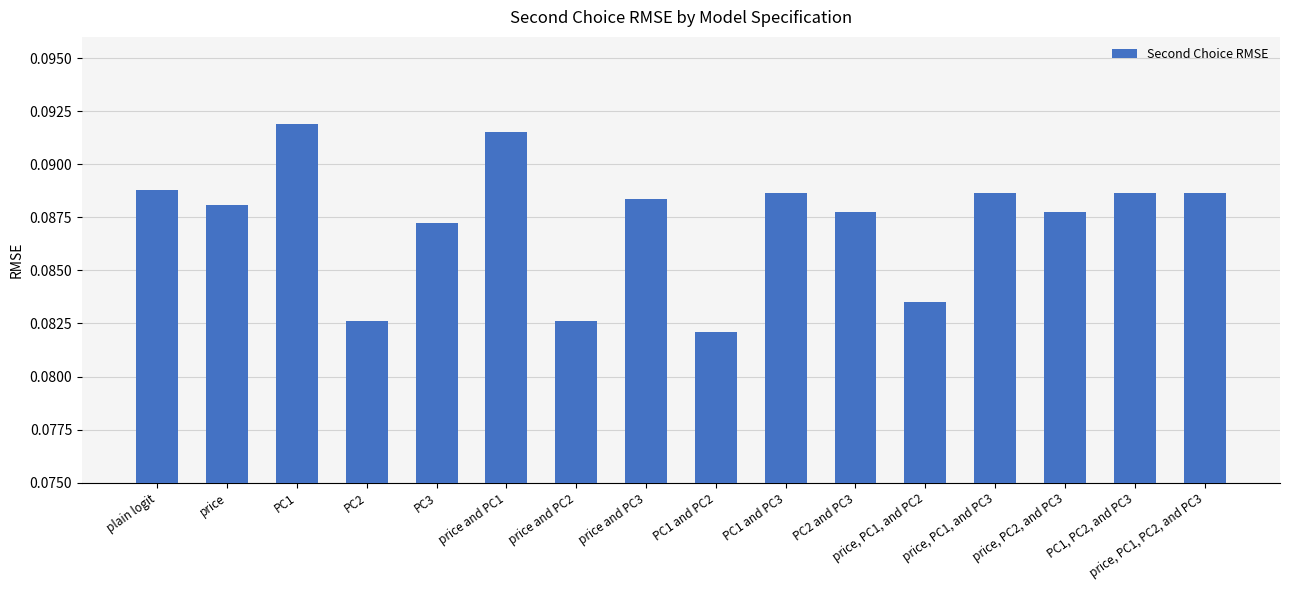

Are the bars horizontal?

No